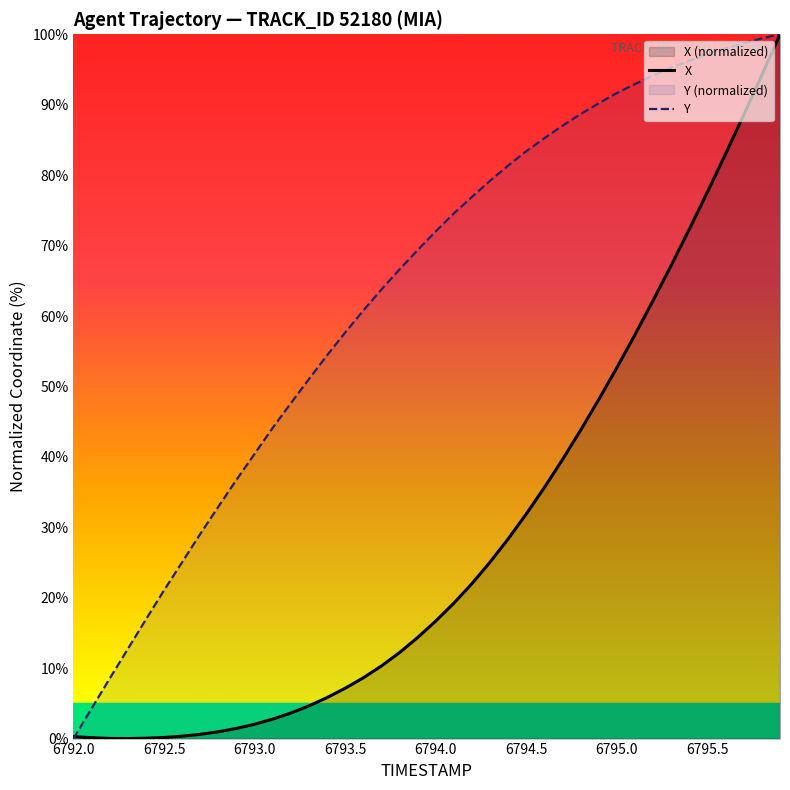

List the series in order of their overall mean, lowest first.

X, Y